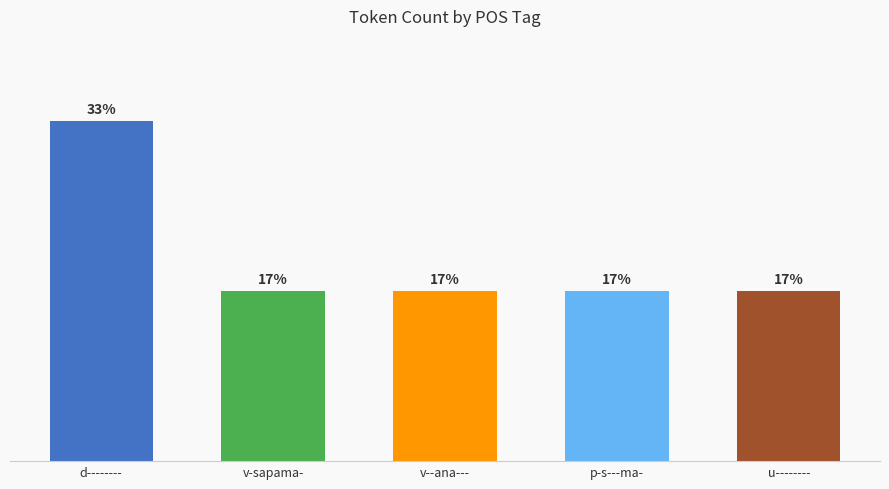

Reading left to right, what are all the values shown in this chart?

d--------=33.3	v-sapama-=16.7	v--ana---=16.7	p-s---ma-=16.7	u--------=16.7